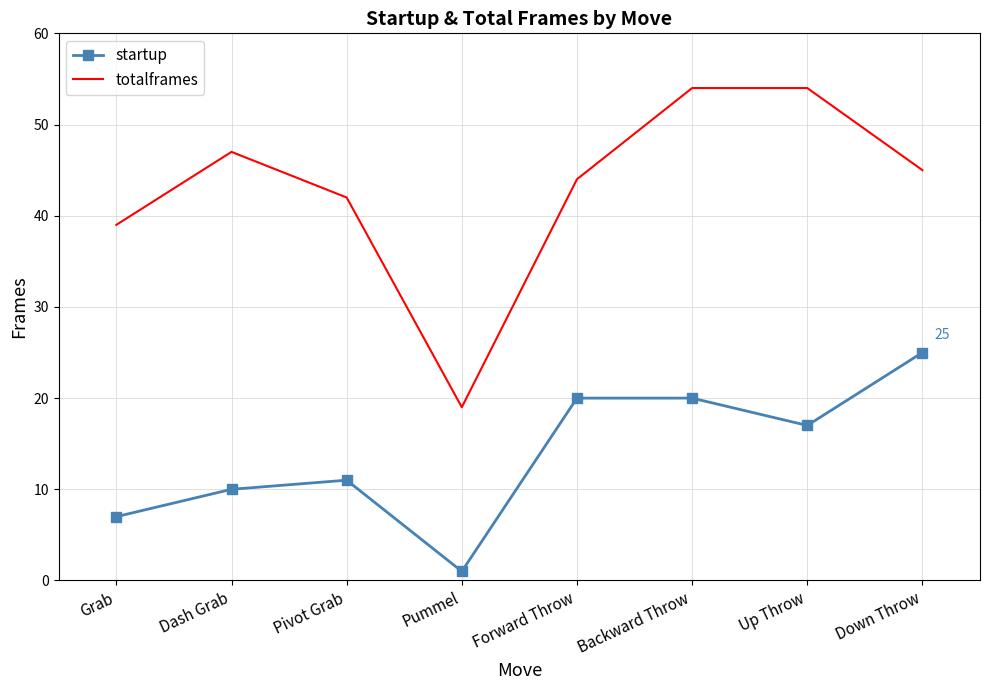

What is the sum of the startup values at Dash Grab and Pummel?

11